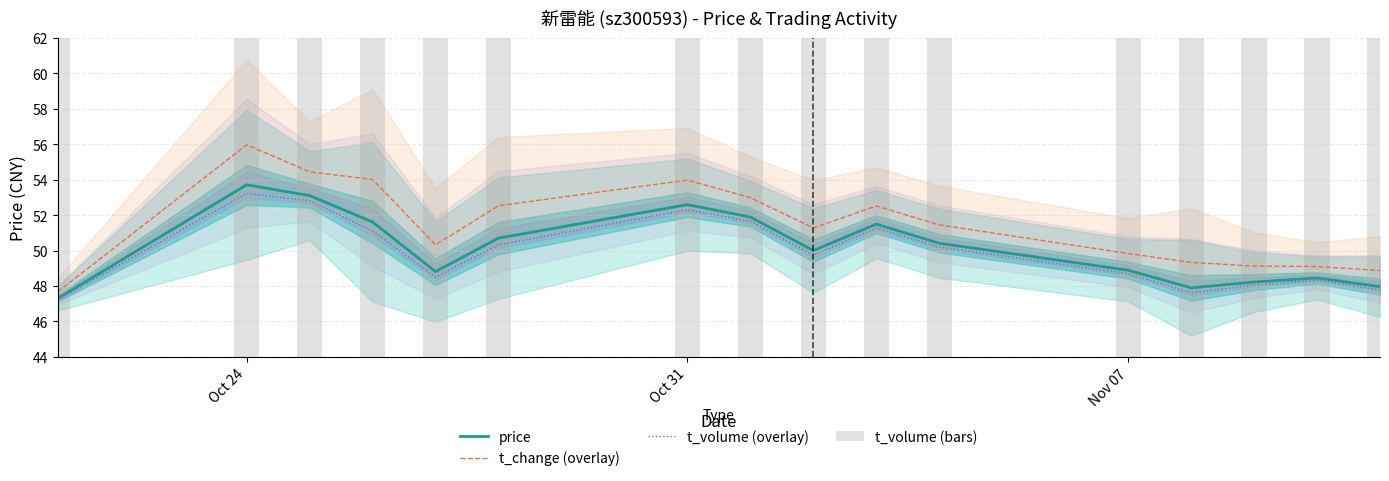

Is it true that price equals 52.6 at Oct 31?

True